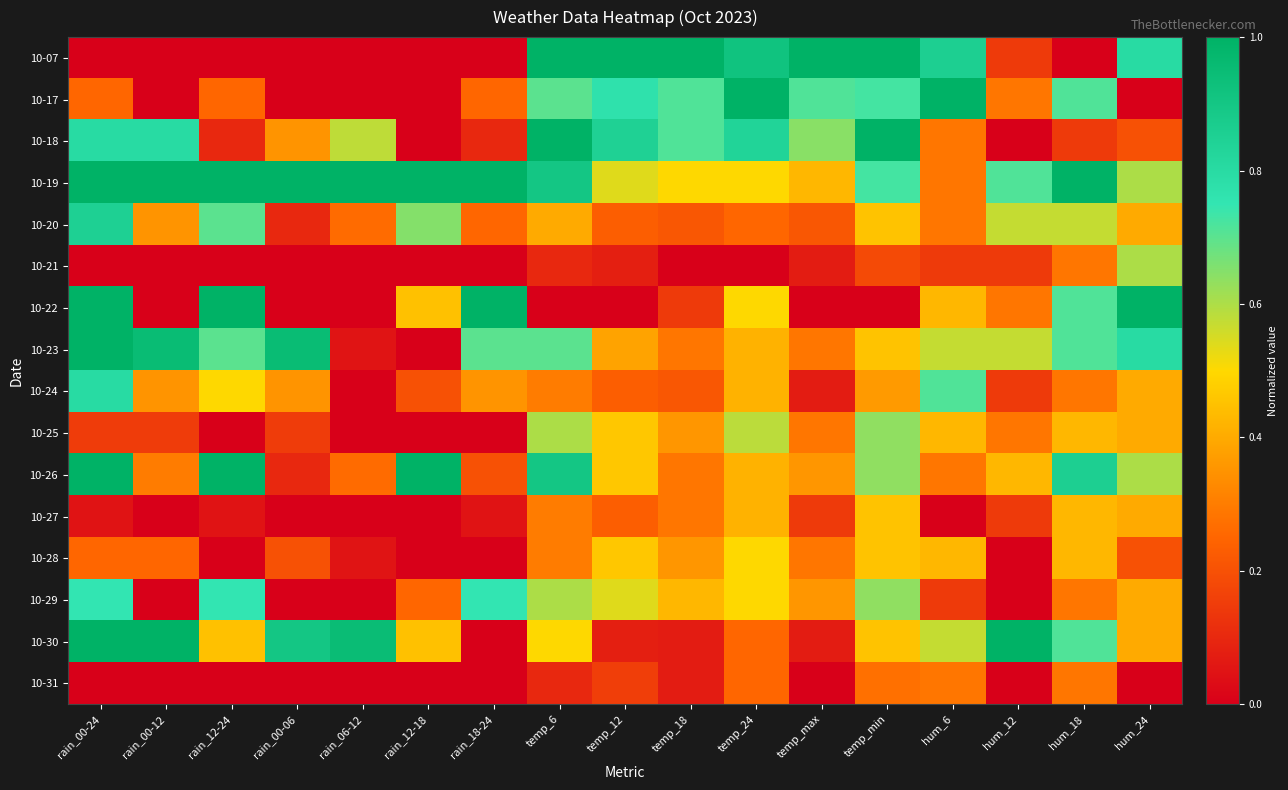

Between hum_12 and temp_12, which is larger?

temp_12